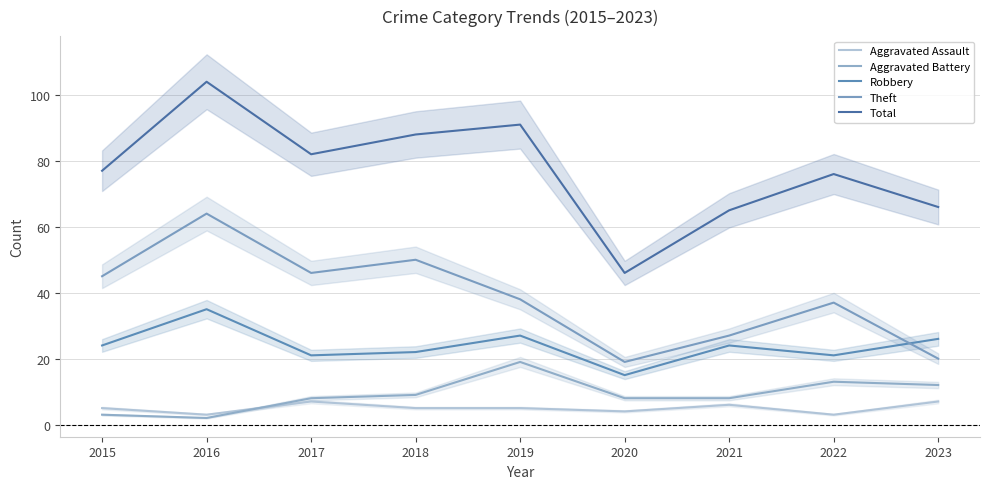

What is the value of the Aggravated Battery point at the 2nd from the left?

2